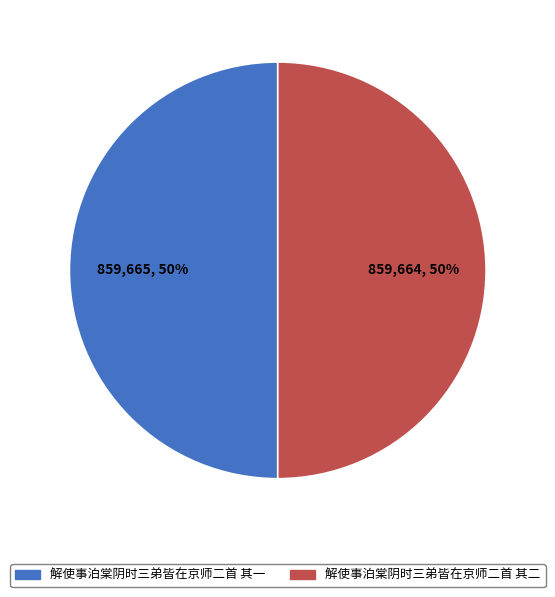

What percentage is the 解使事泊棠阴时三弟皆在京师二首 其一 slice, to the nearest percent?

50%